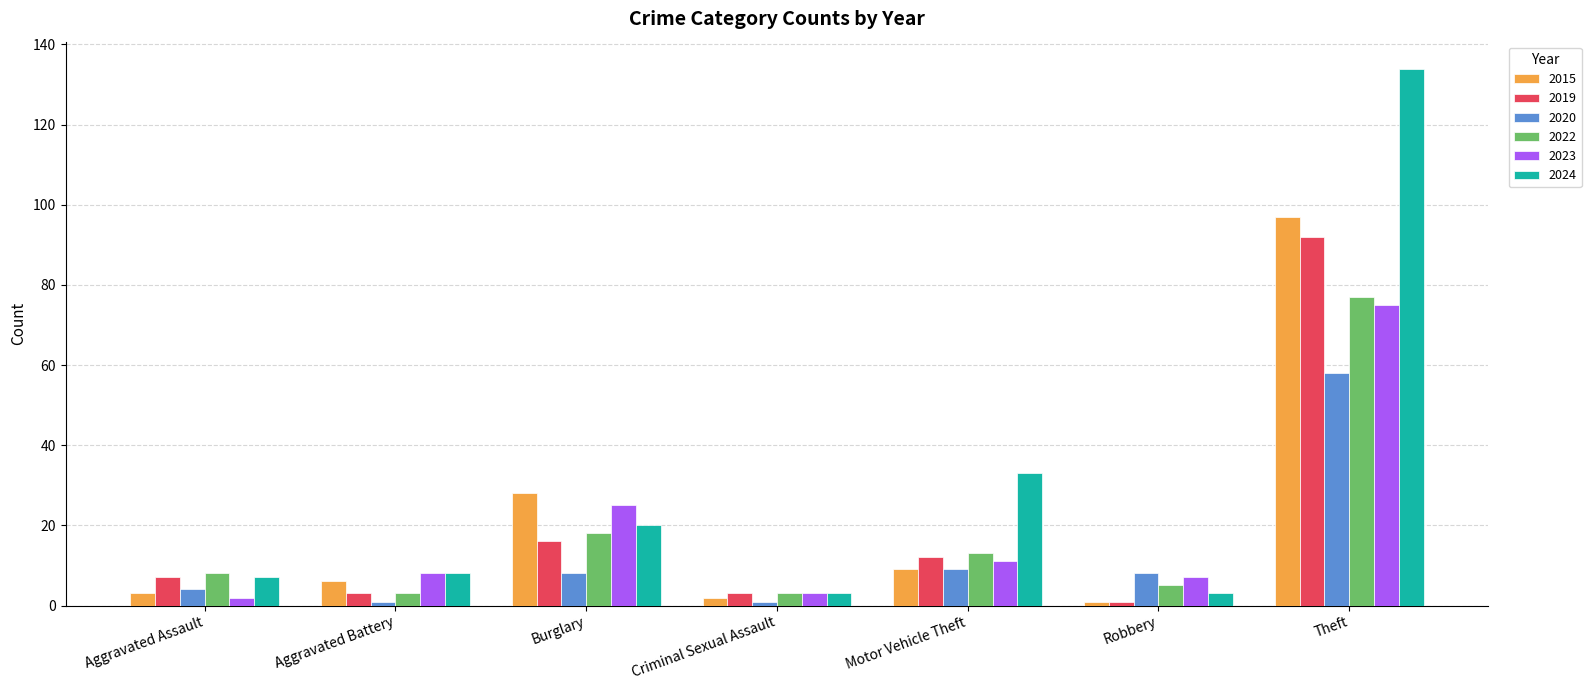

What position from the left is Aggravated Battery?

2